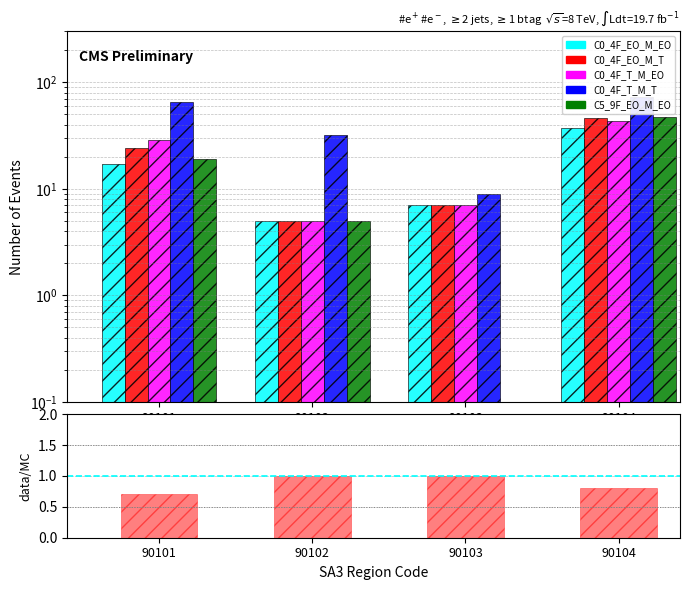

List the labels in order of C0_4F_EO_M_EO value, largest first.

90104, 90101, 90103, 90102